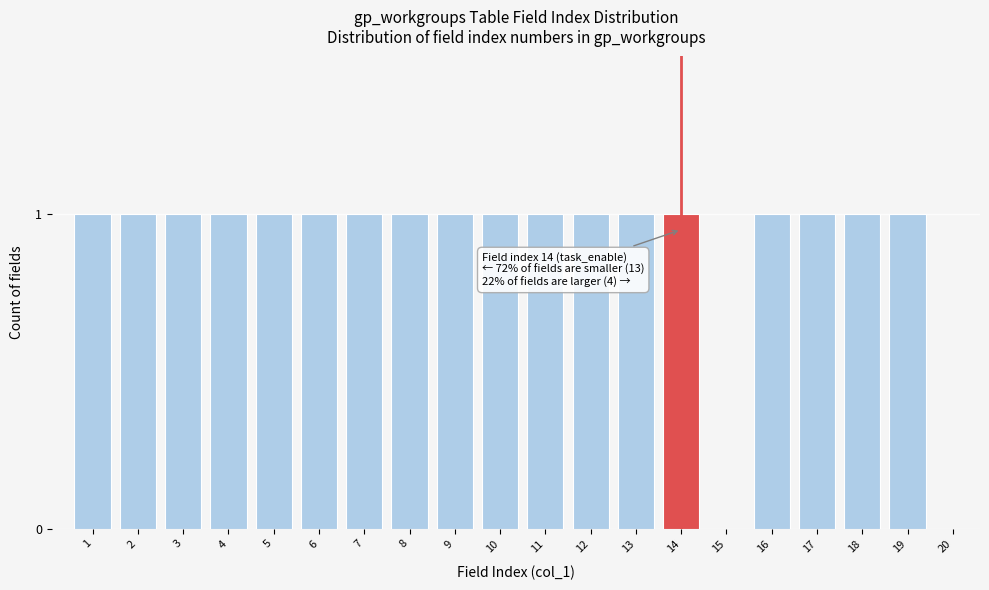

Reading right to left, what are all the values shown in this chart?

20=0	19=1	18=1	17=1	16=1	15=0	14=1	13=1	12=1	11=1	10=1	9=1	8=1	7=1	6=1	5=1	4=1	3=1	2=1	1=1